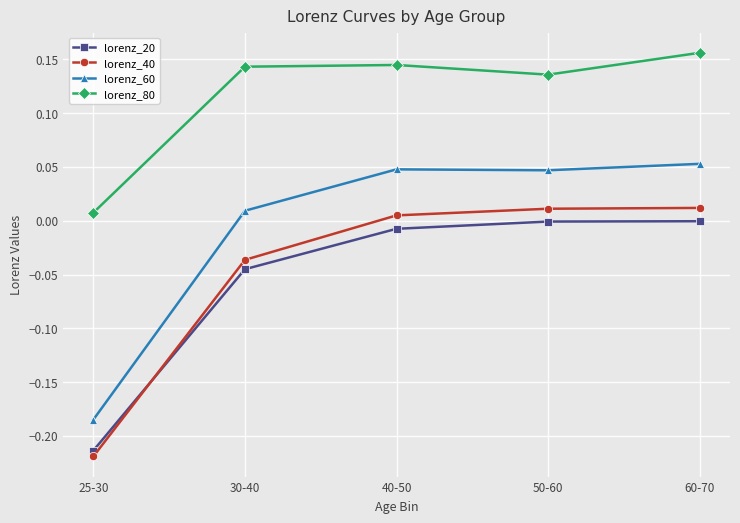

What position from the right is 40-50?

3